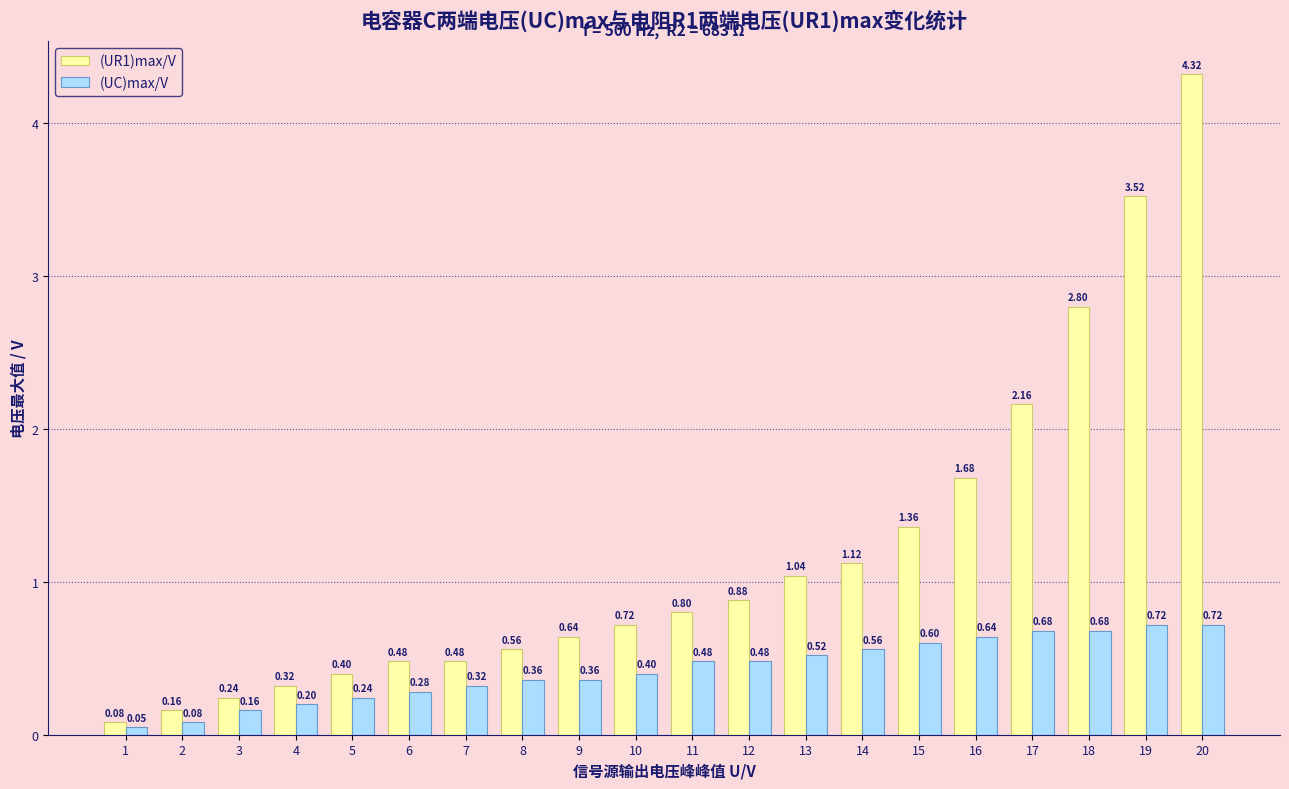

What are all the series names shown in the legend?

(UR1)max/V, (UC)max/V